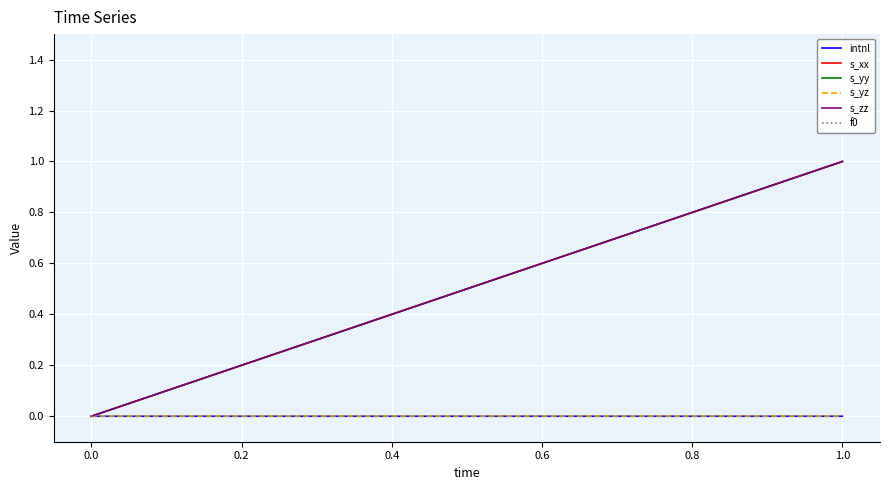

At how many categories does at least one series exceed 0?

1